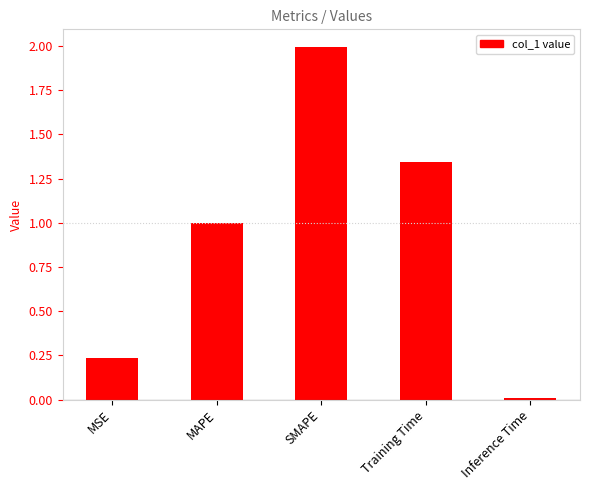

Between SMAPE and MAPE, which is larger?

SMAPE